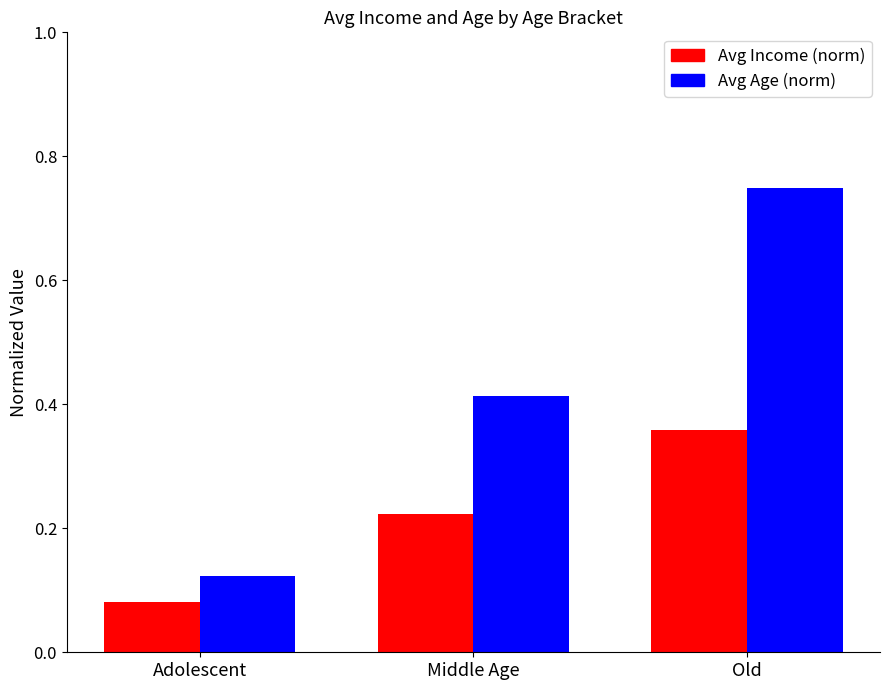

What is the sum of all Avg Age (norm) values?

1.3